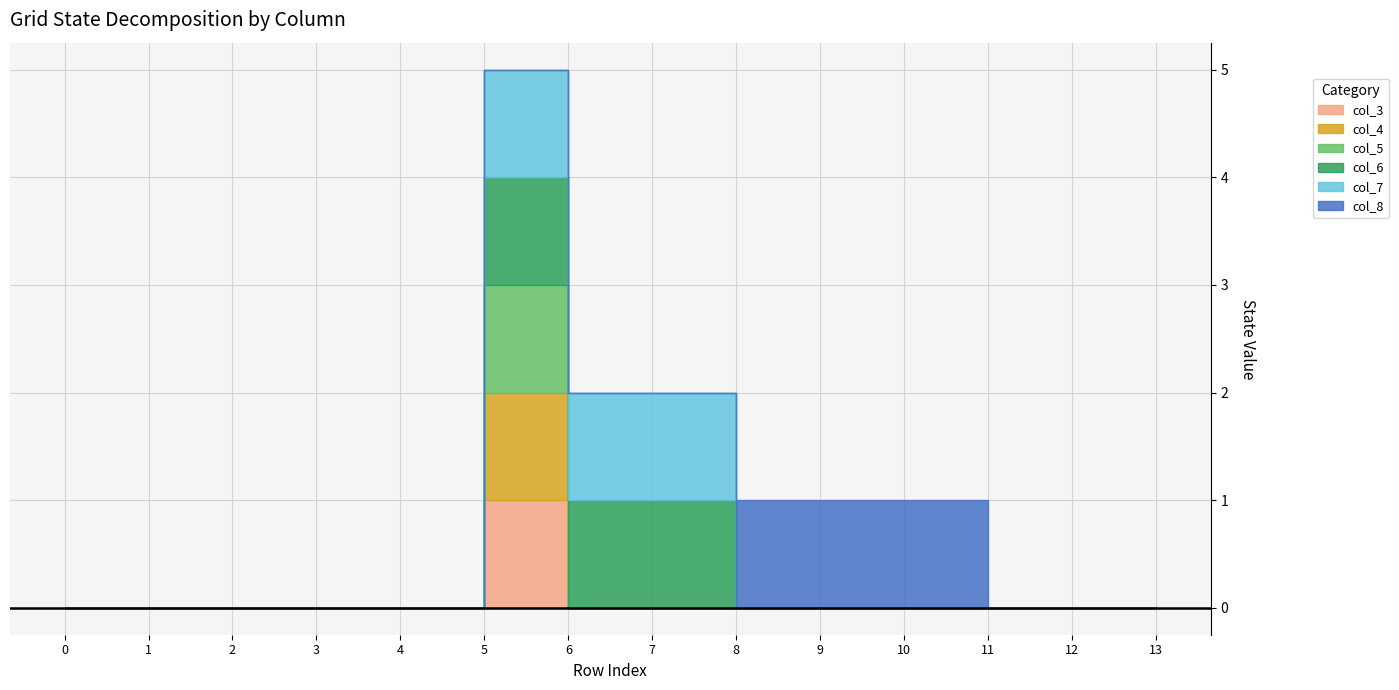

Rank the series by their maximum value, from highest to lowest.

col_3, col_4, col_5, col_6, col_7, col_8